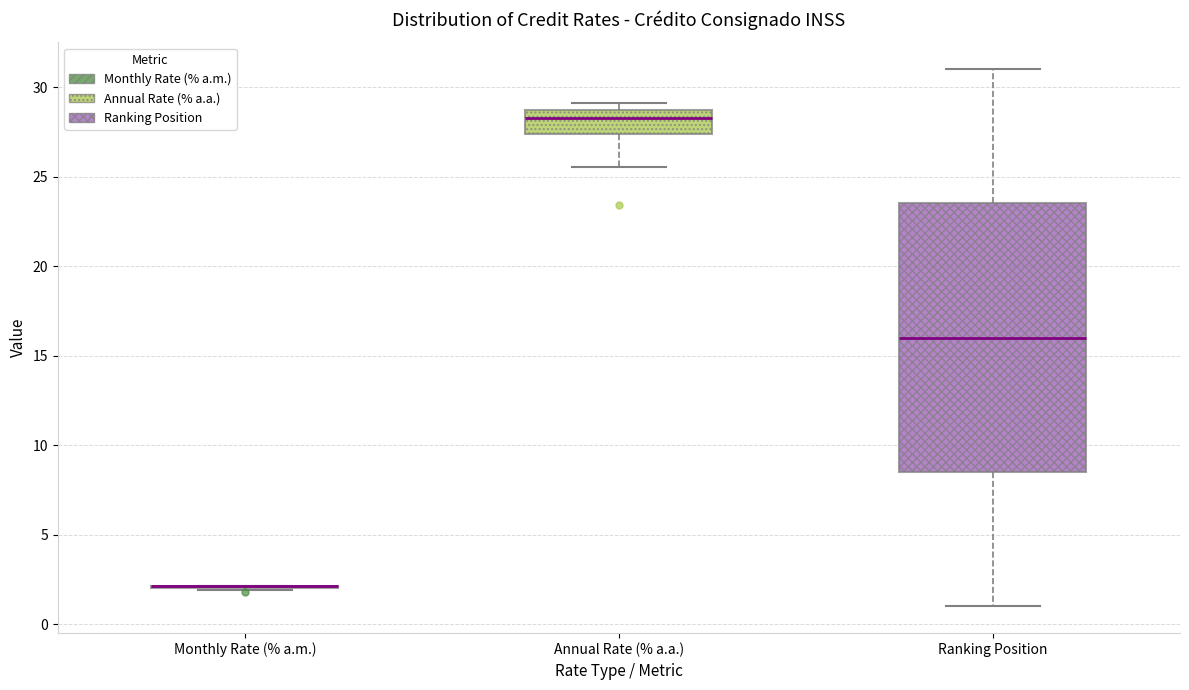

Which box is the tallest, from its lower edge to its upper edge?

Ranking Position